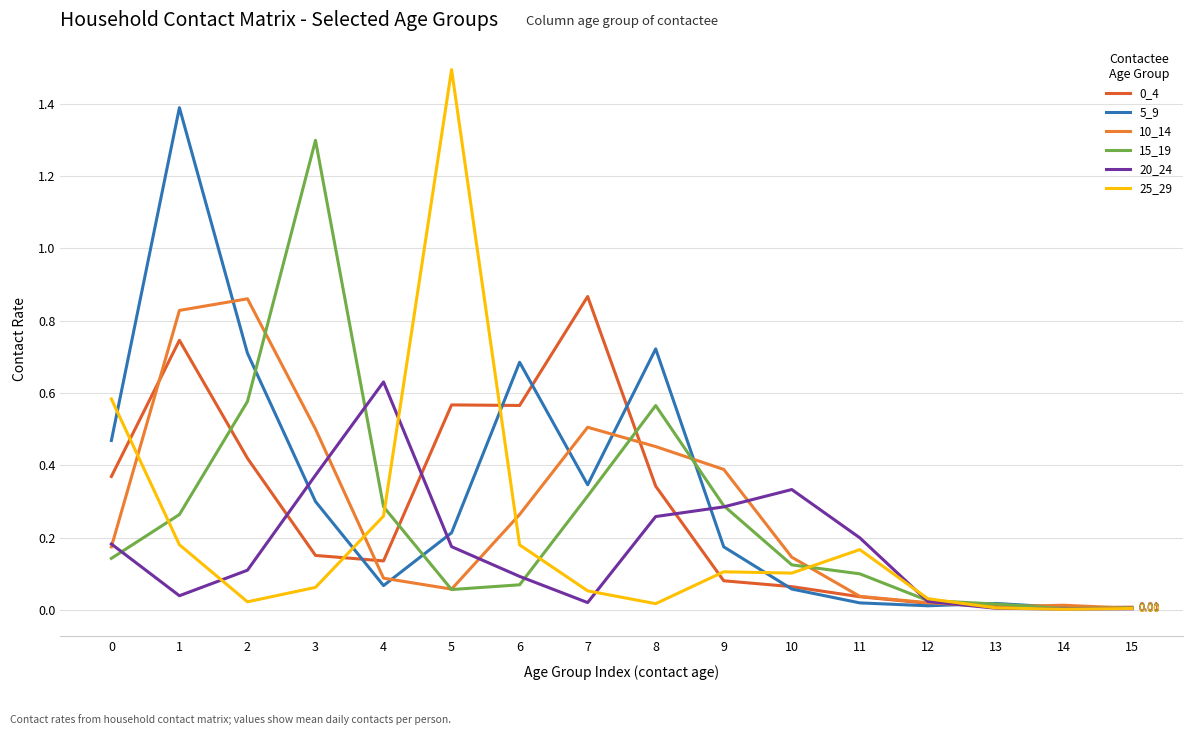

How many lines are shown in the chart?

6